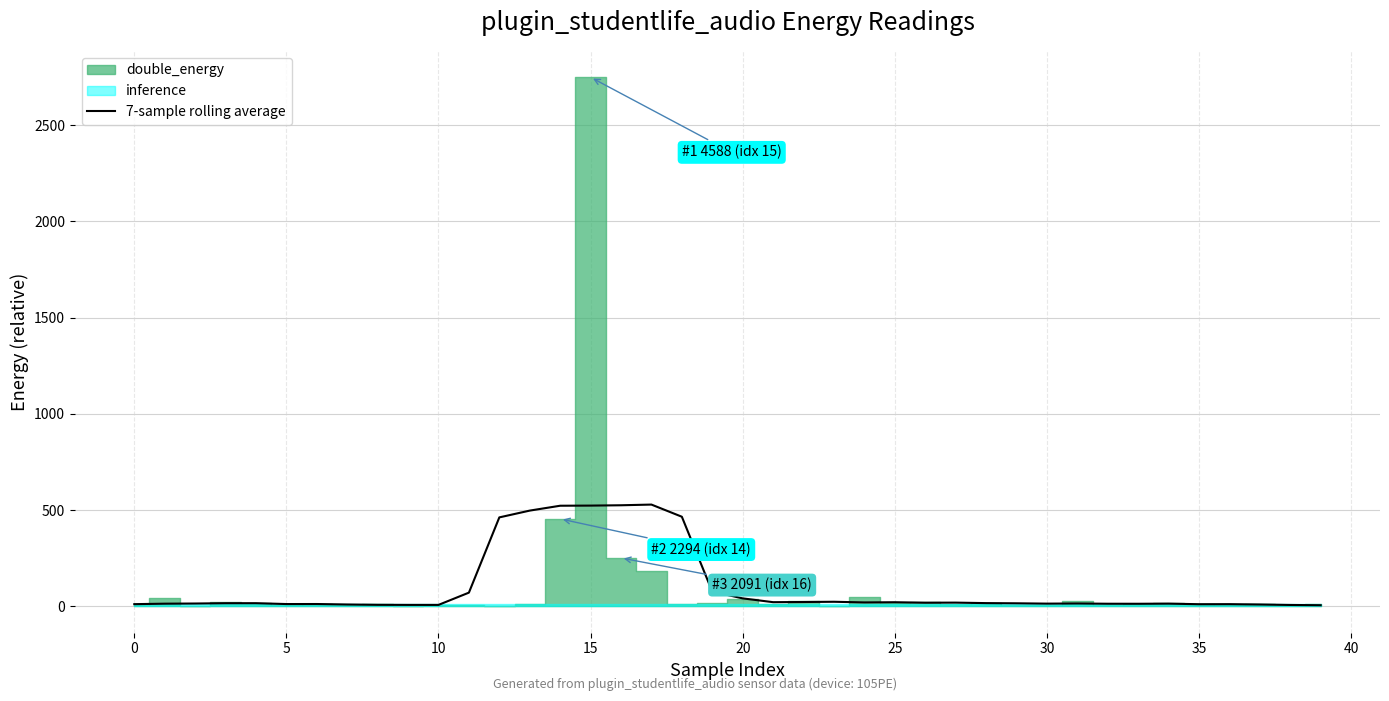

Approximately how many times larger is the value at 34 compared to 35?

1.3